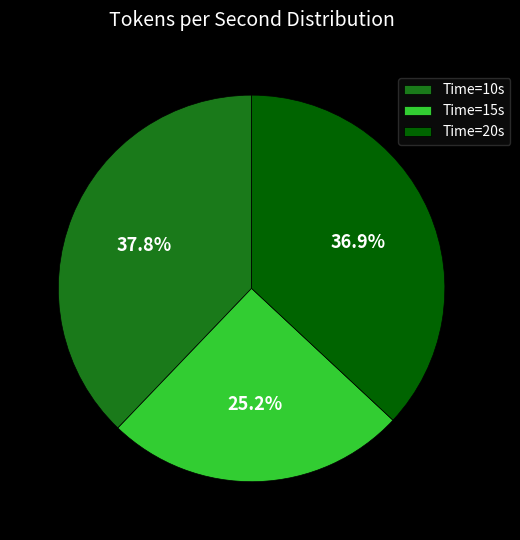

What percentage is NOT represented by Time=10s?

62.2%